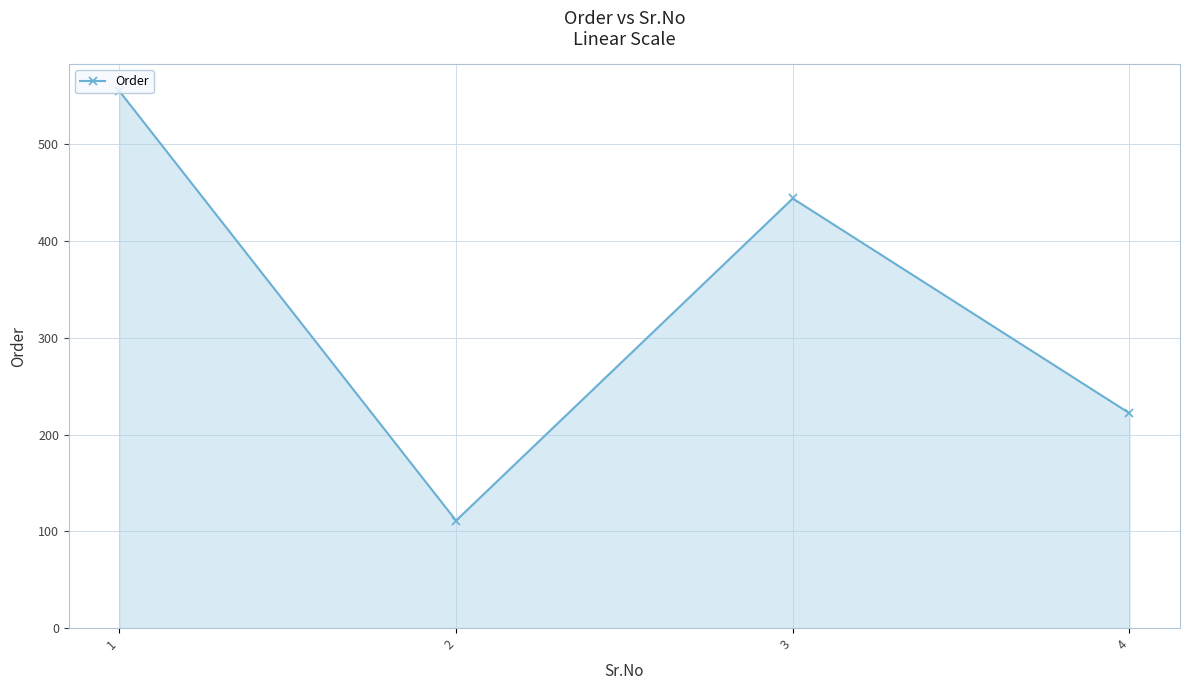

Which category has the lowest value across all series?

2